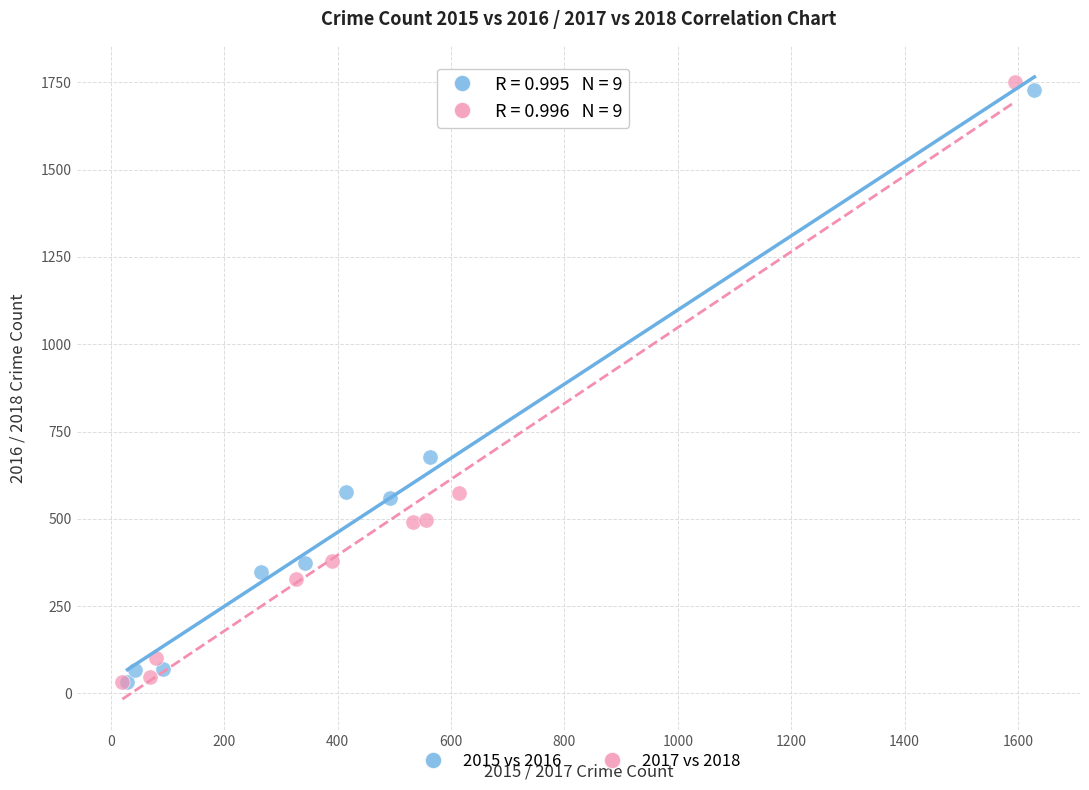

Which series has the widest spread of Y values?

2017 vs 2018